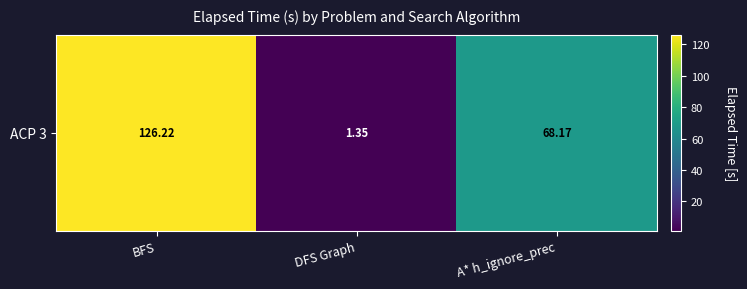

Rank the categories by value from lowest to highest.

DFS Graph, A* h_ignore_prec, BFS